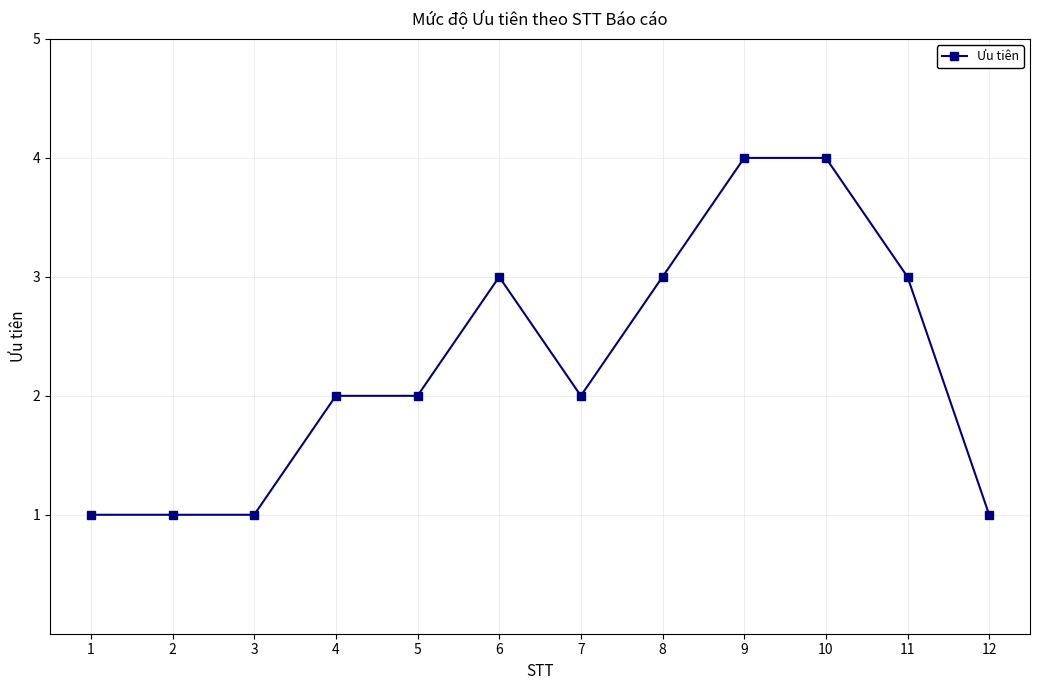

What is the change in value from 7 to 9?

+2